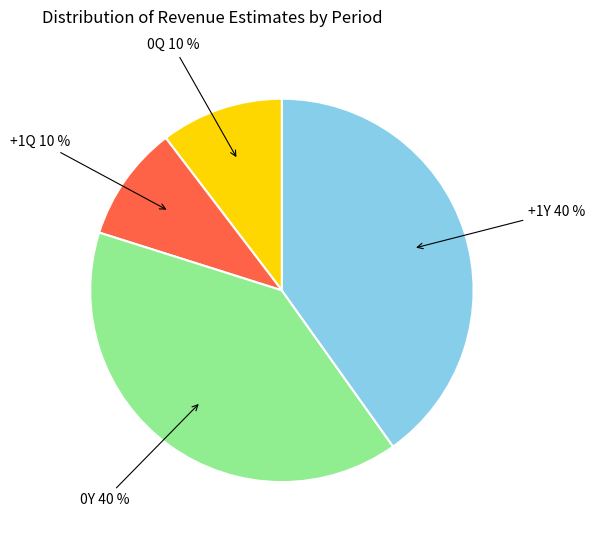

Count the number of slices in the pie.

4